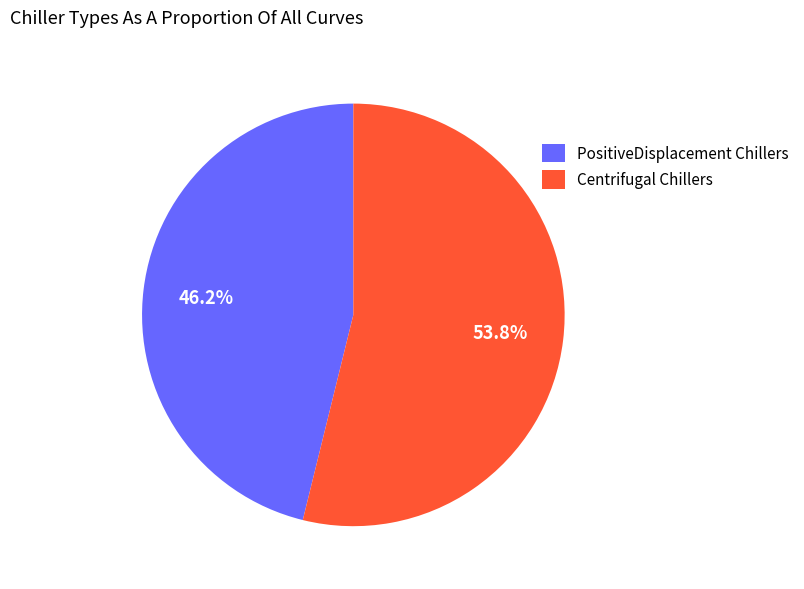

Approximately how many times larger is the value at Centrifugal Chillers compared to PositiveDisplacement Chillers?

1.2